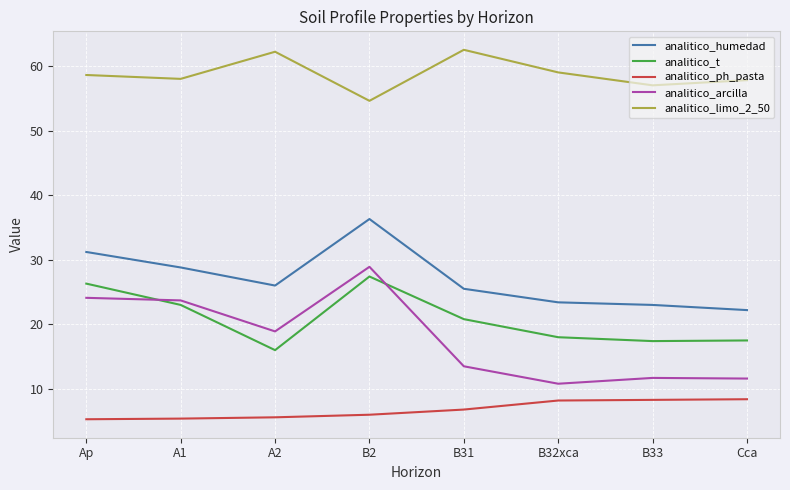

True or false: analitico_arcilla and analitico_limo_2_50 cross at least once.

False